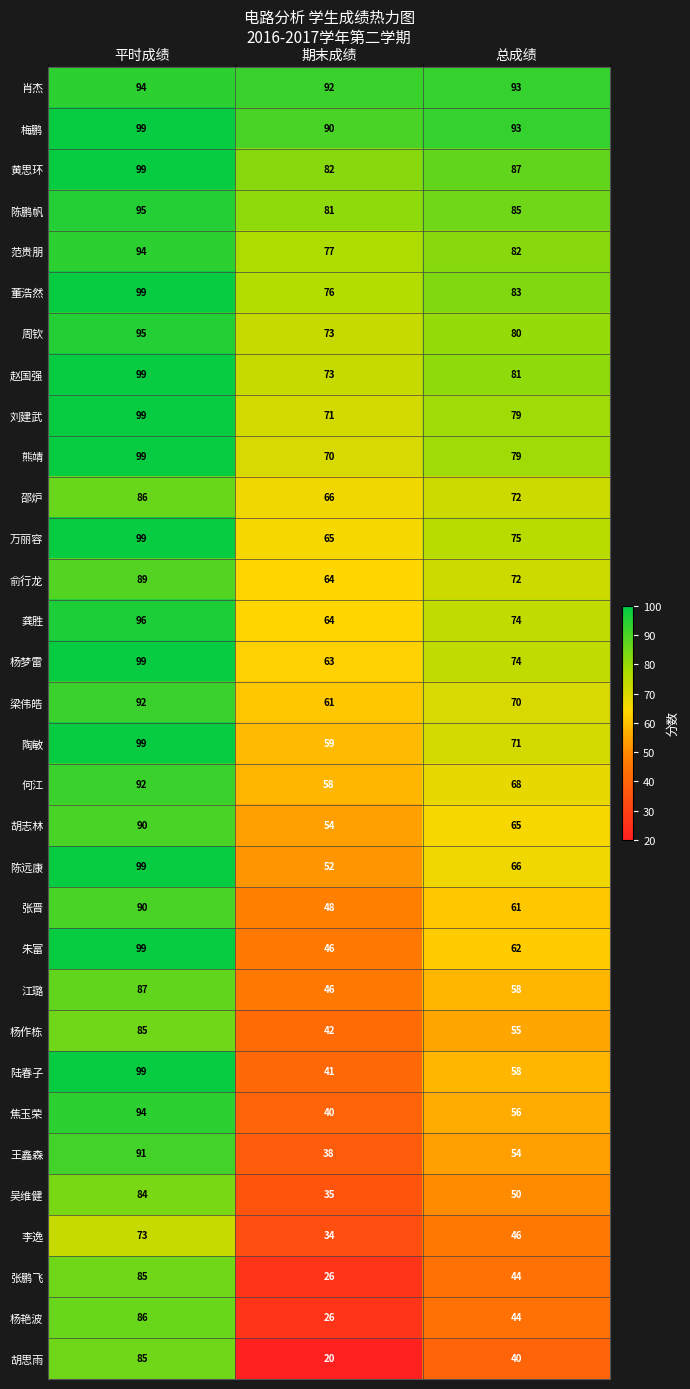

How many categories are shown in the chart?

3